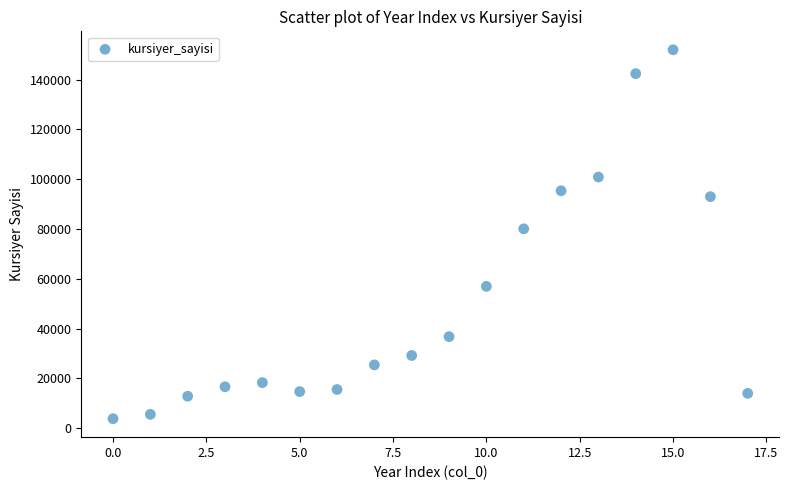

What is the range of Y values (max minus min)?

148224